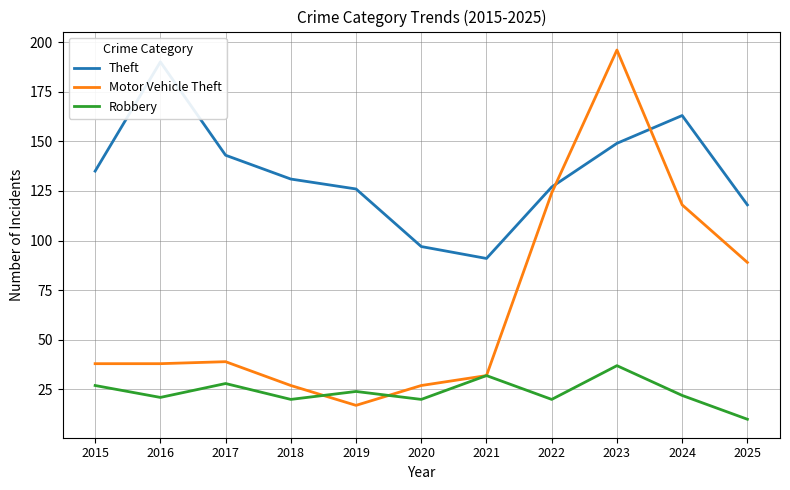

How many data points in Theft are less than 131?

5